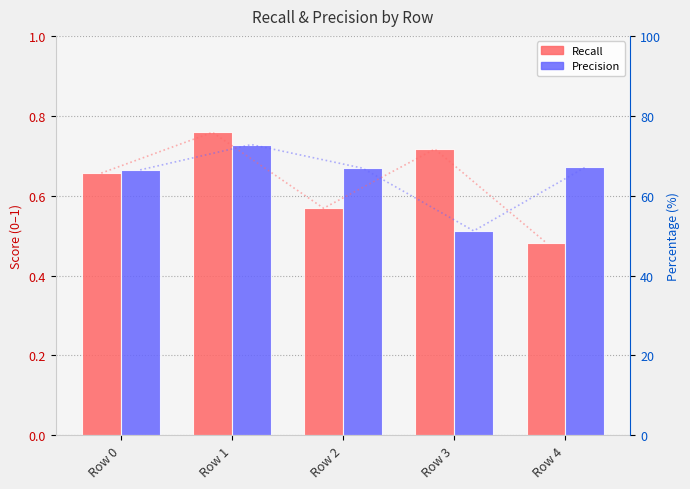

Reading right to left, transcribe all the data shown in this chart.

Recall: 0.5	0.7	0.6	0.8	0.7
Precision: 0.7	0.5	0.7	0.7	0.7